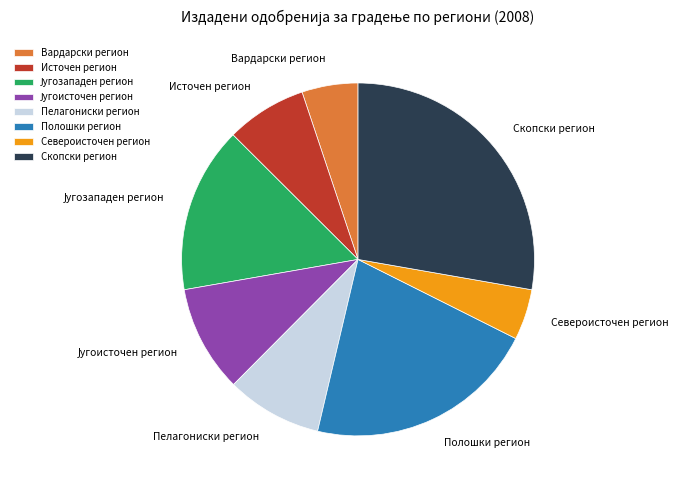

Which category has the biggest portion of the pie?

Скопски регион